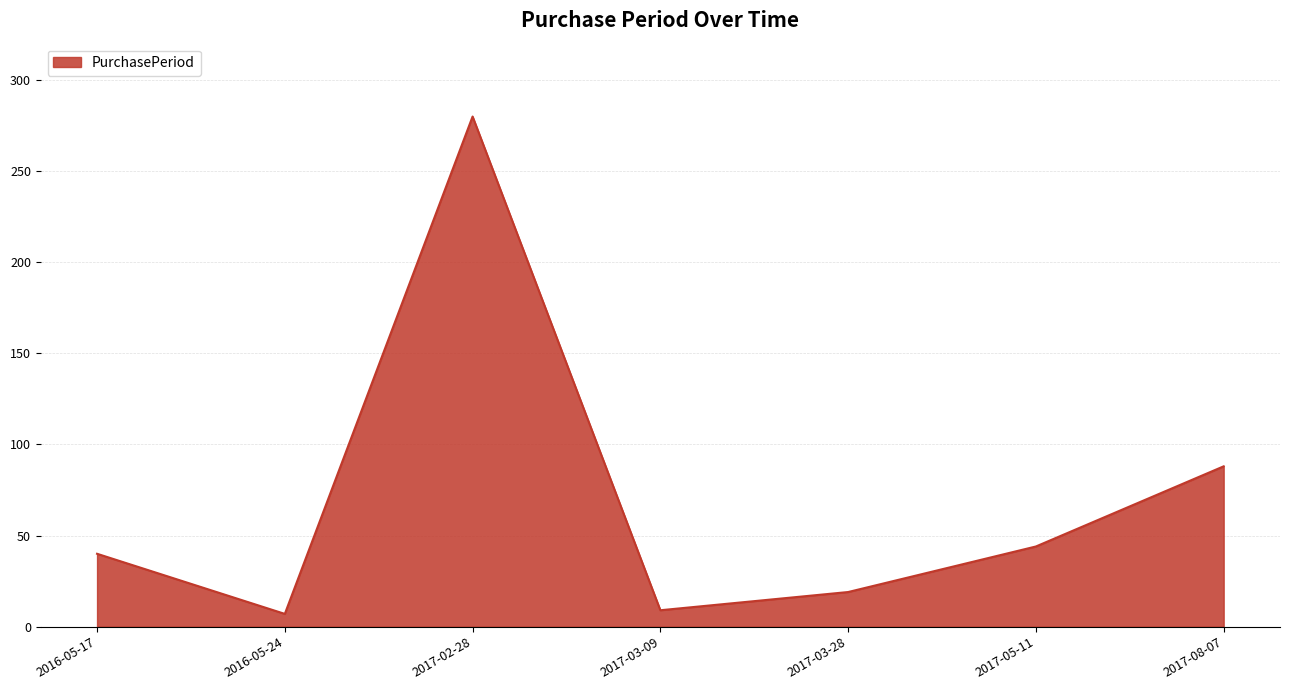

What is the approximate value at 2017-08-07, to the nearest 50?

100